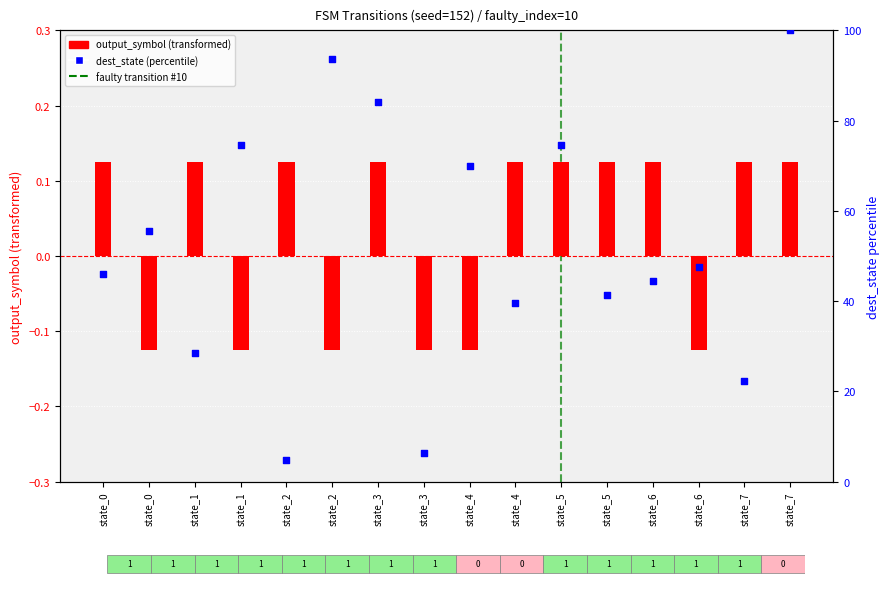

At how many categories does at least one series exceed 93?

2